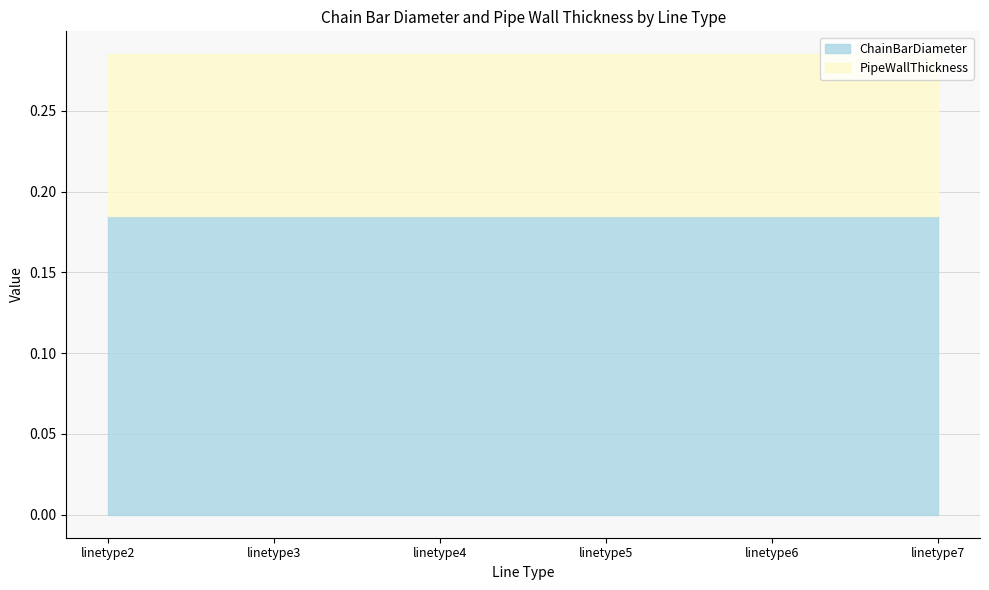

True or false: ChainBarDiameter has more than 0 points higher than both neighbors.

False